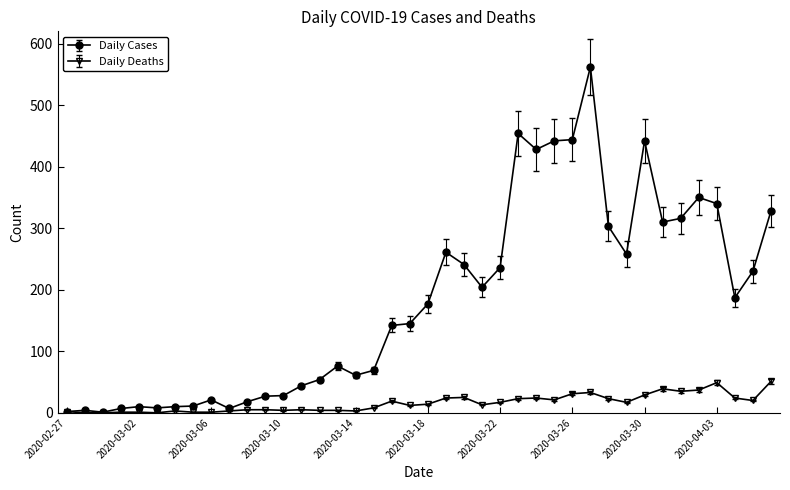

Does the chart have visible grid lines?

No